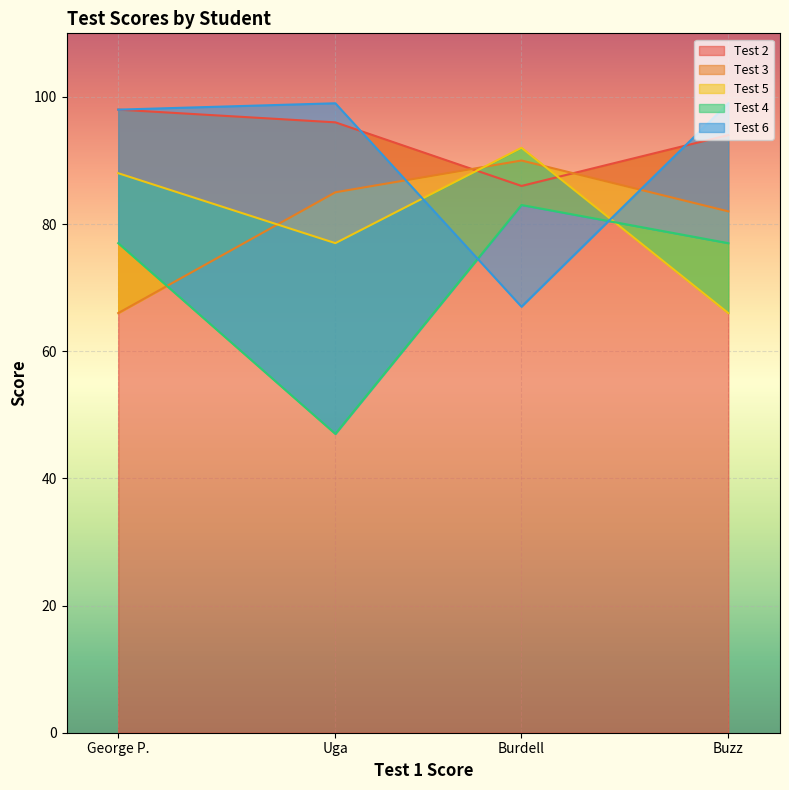

How many lines are shown in the chart?

5